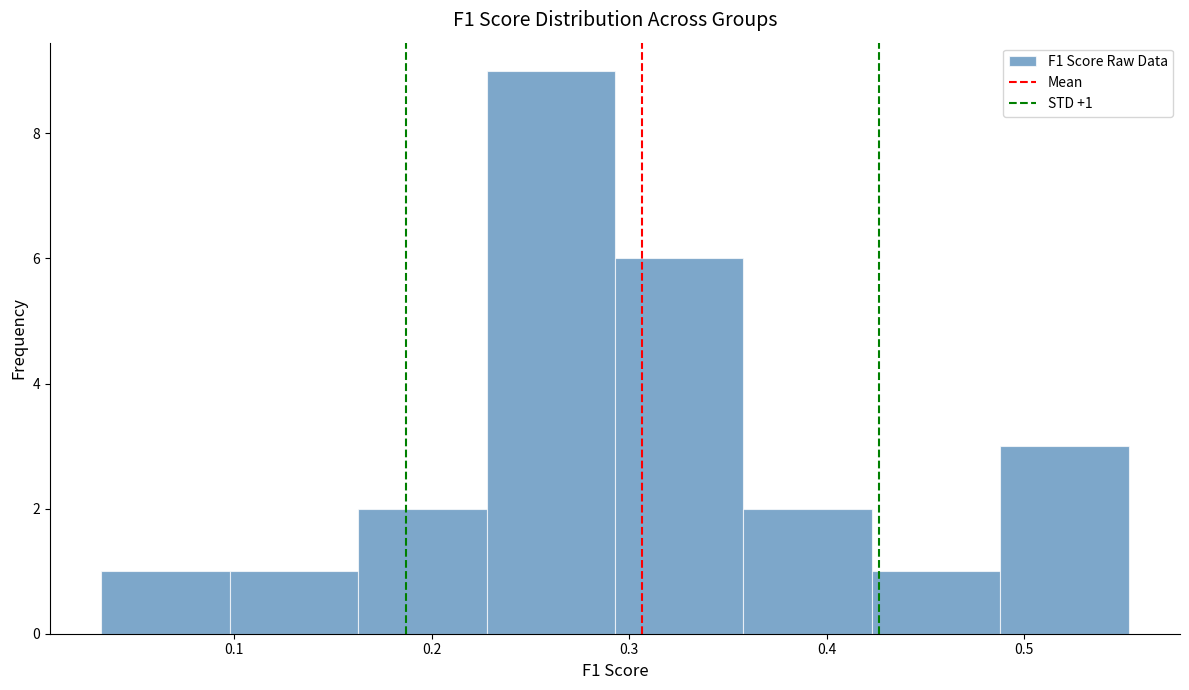

Which range on the x-axis has the tallest bar?

0.23 to 0.29